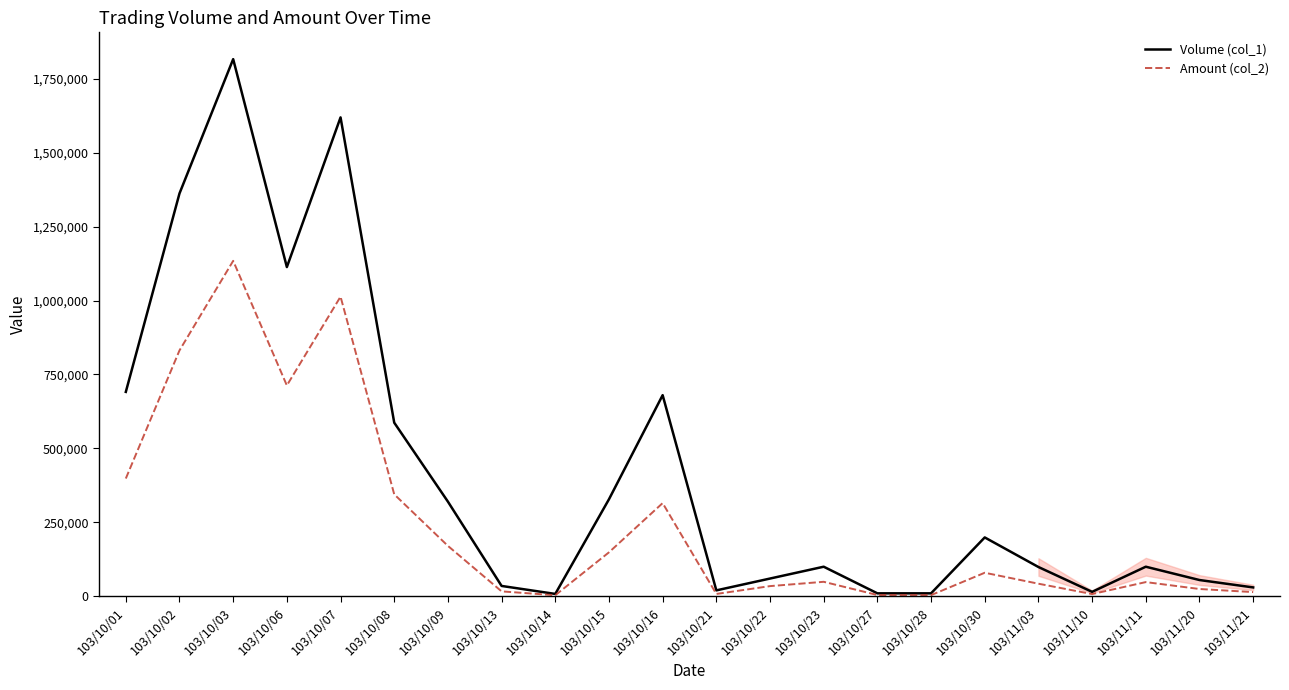

What is the smallest value displayed?

3600